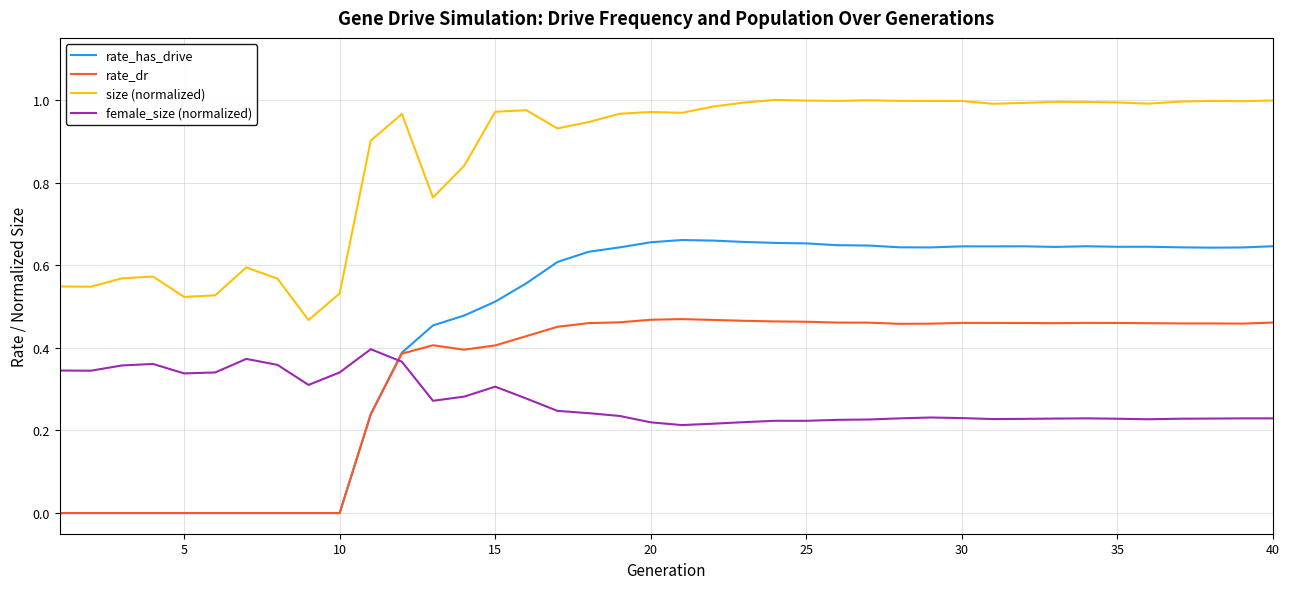

Which series has the largest total across all categories?

size (normalized)